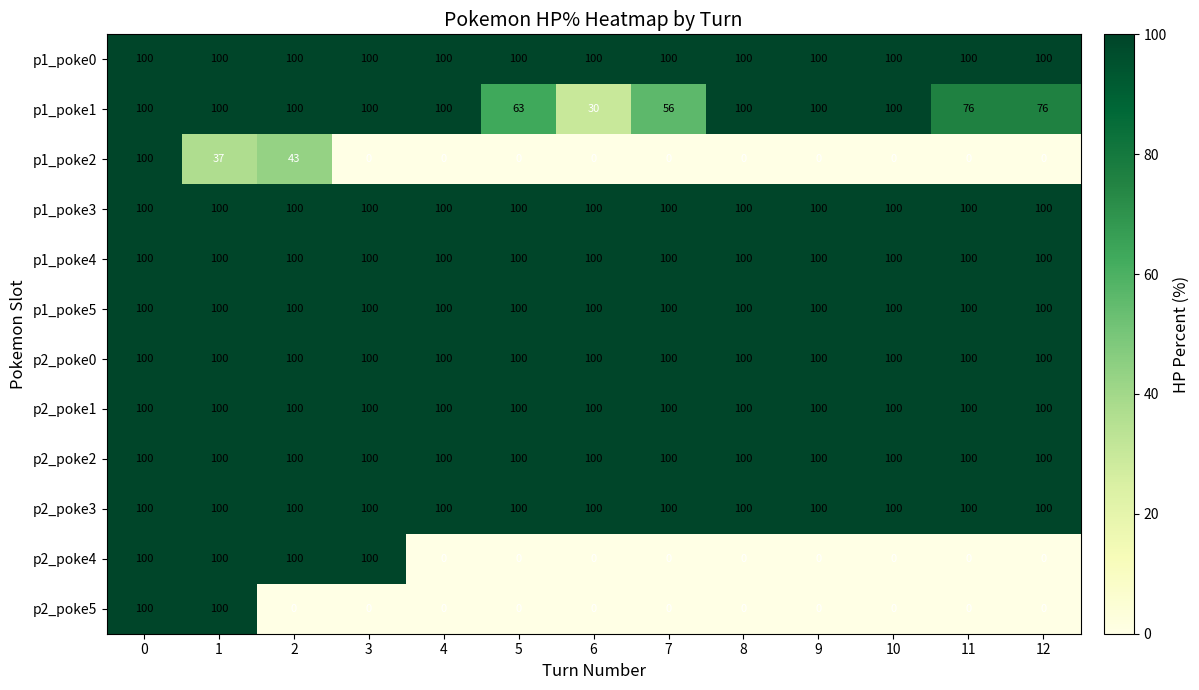

What is the total value across all series at 1?

1137